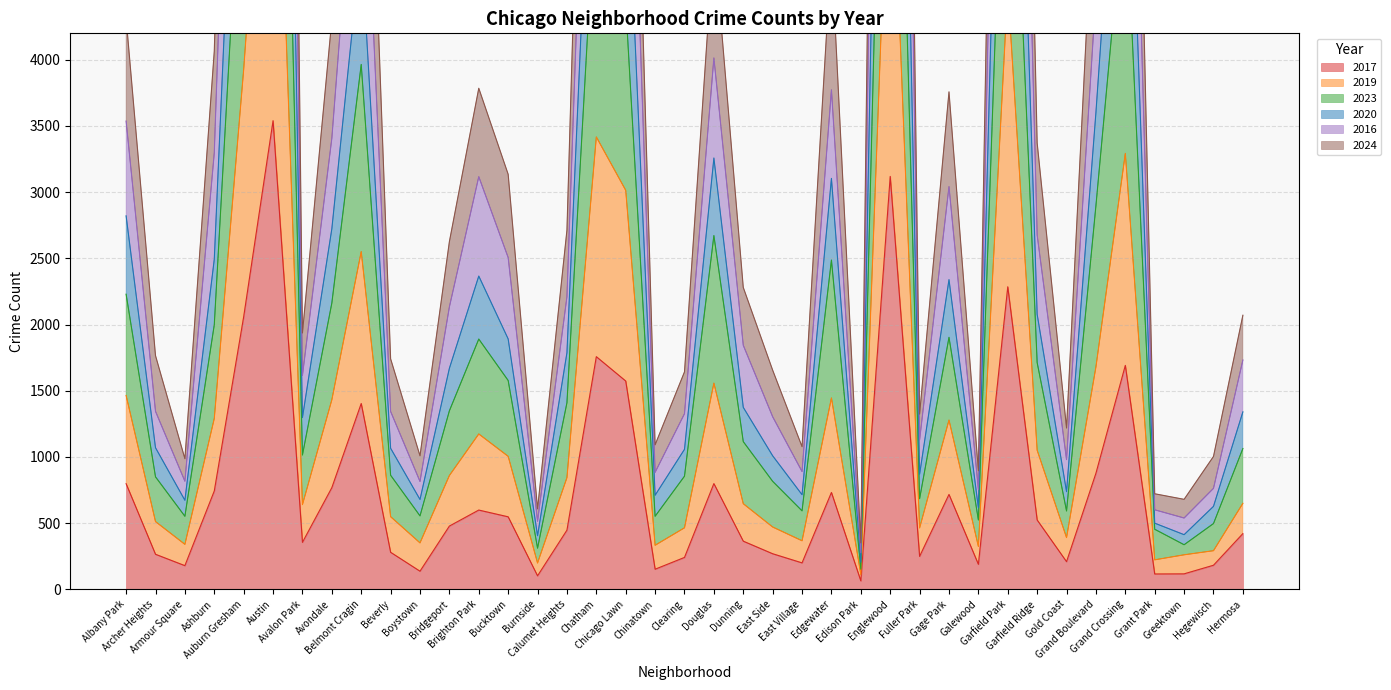

What is the label of the 32nd point from the left?

Garfield Ridge